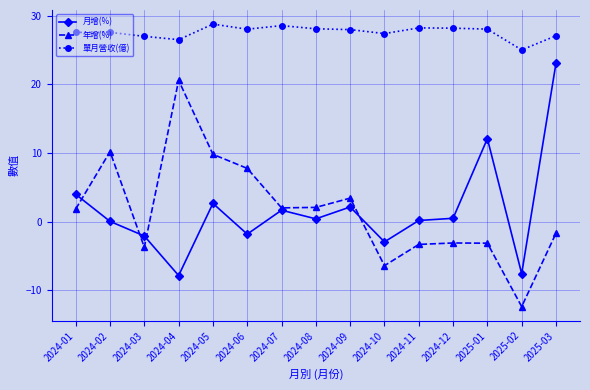

At which label does 年增(%) first exceed 1?

2024-01